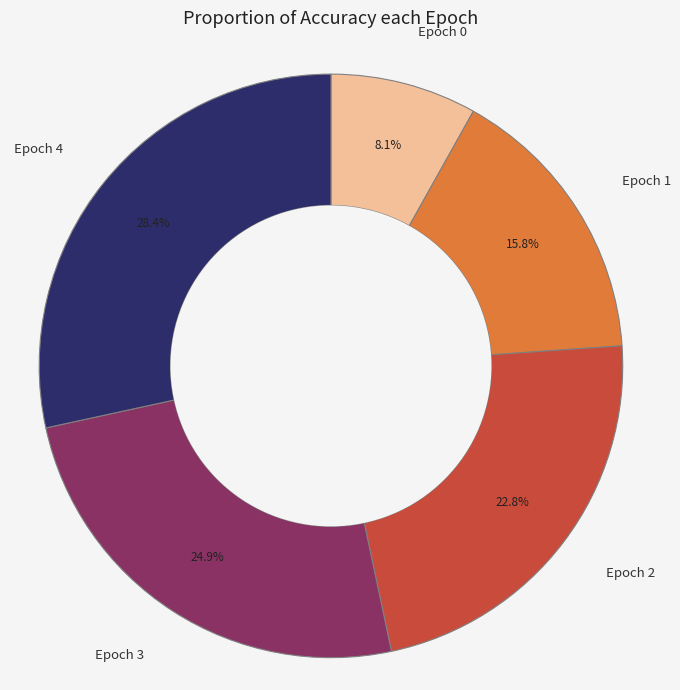

Which category has the biggest portion of the pie?

Epoch 4